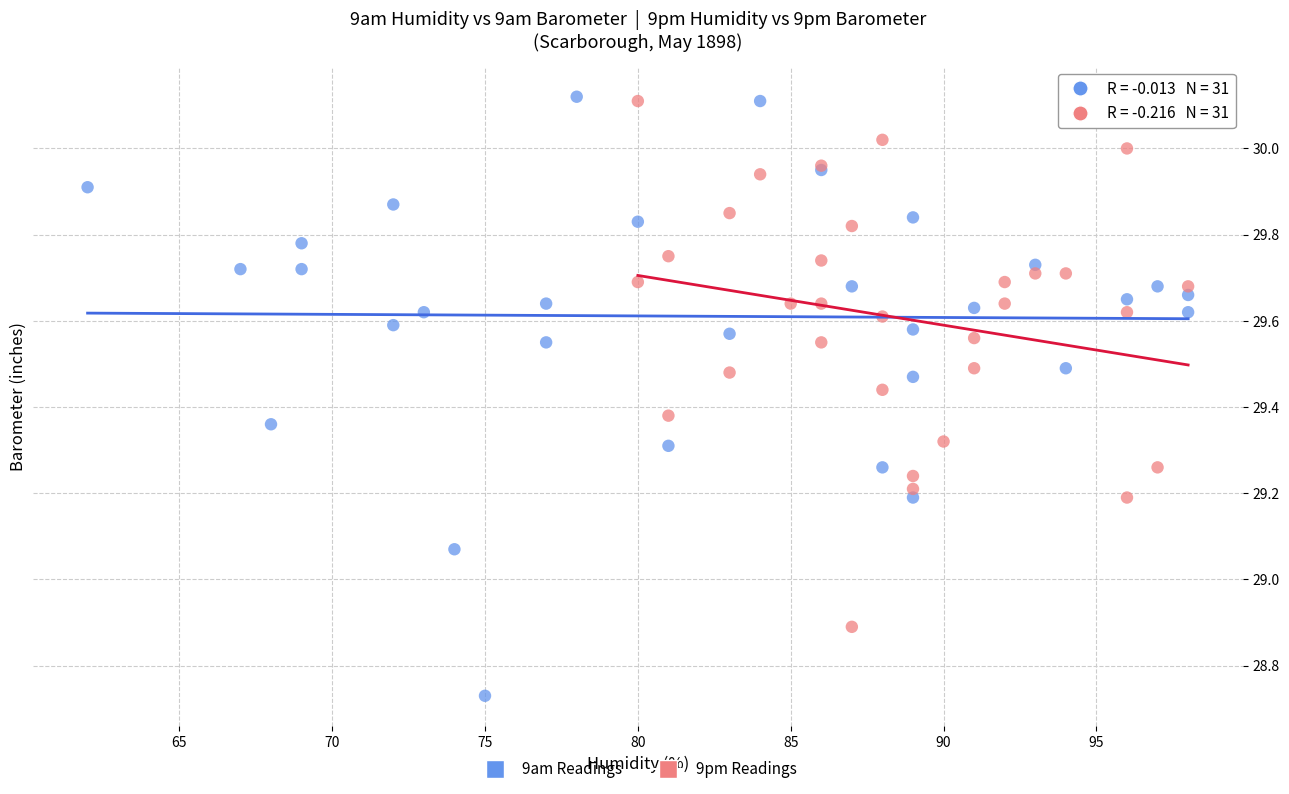

Which series reaches the minimum Y coordinate?

9am Readings